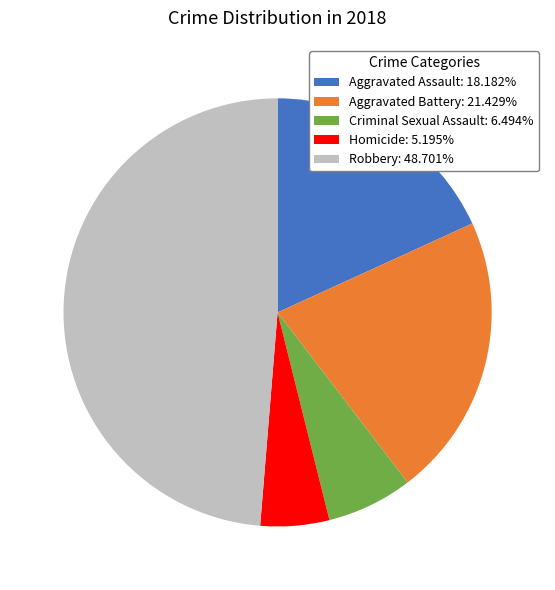

Does any single category account for the majority?

No